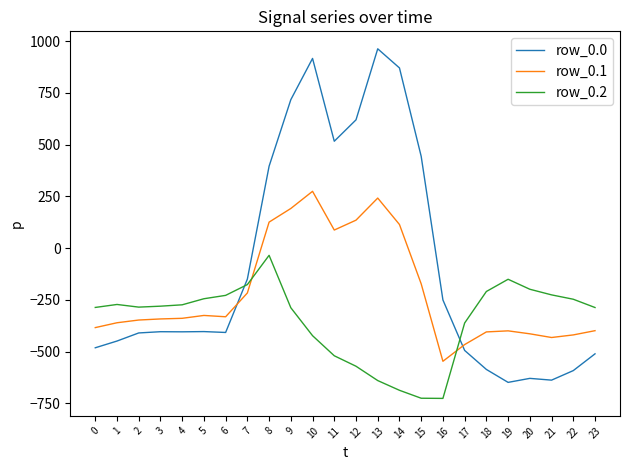

What is the total value across all series at 17?

-1323.8